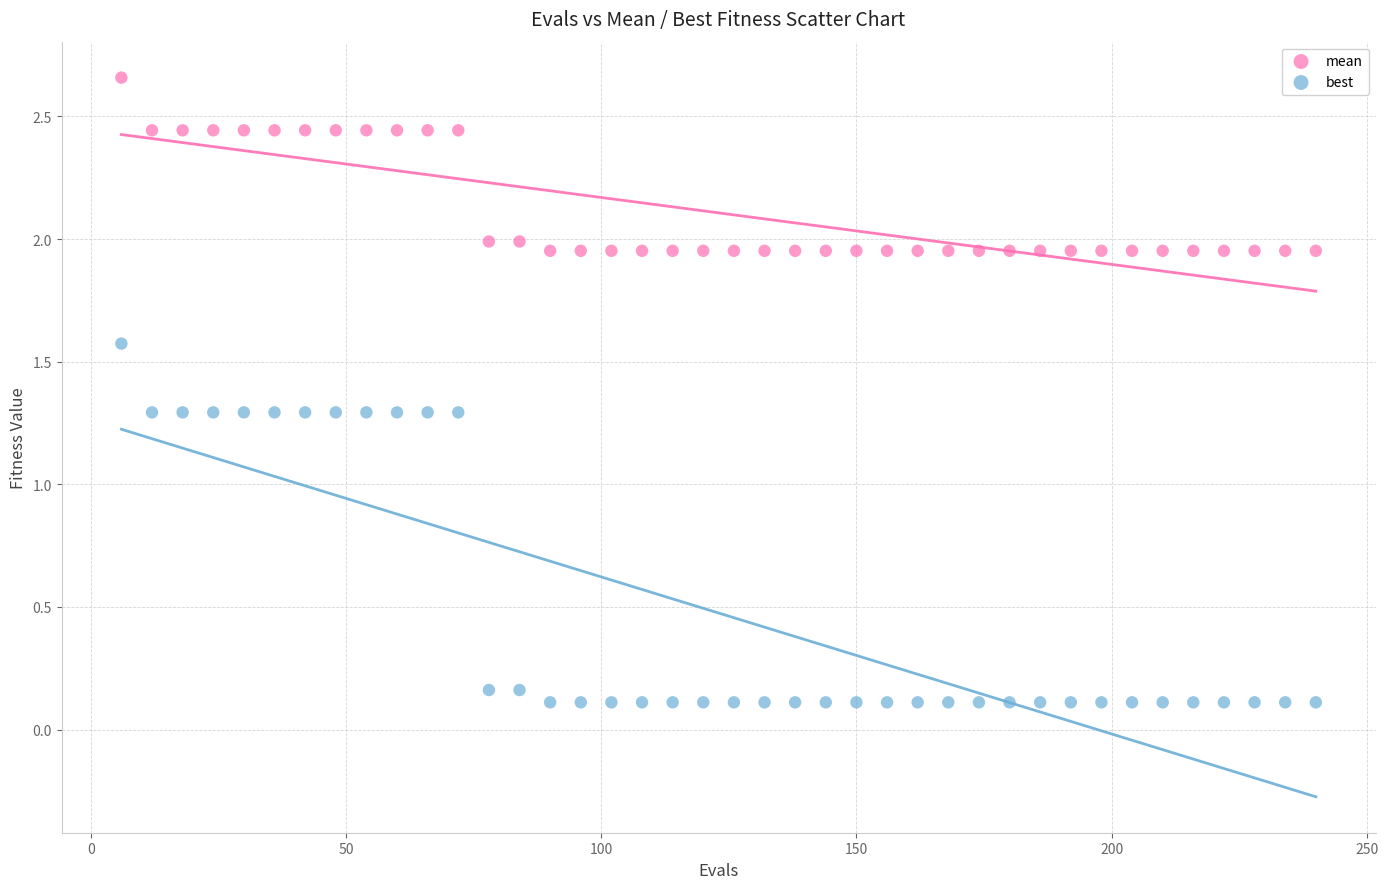

What are all the series names shown in the legend?

mean, best